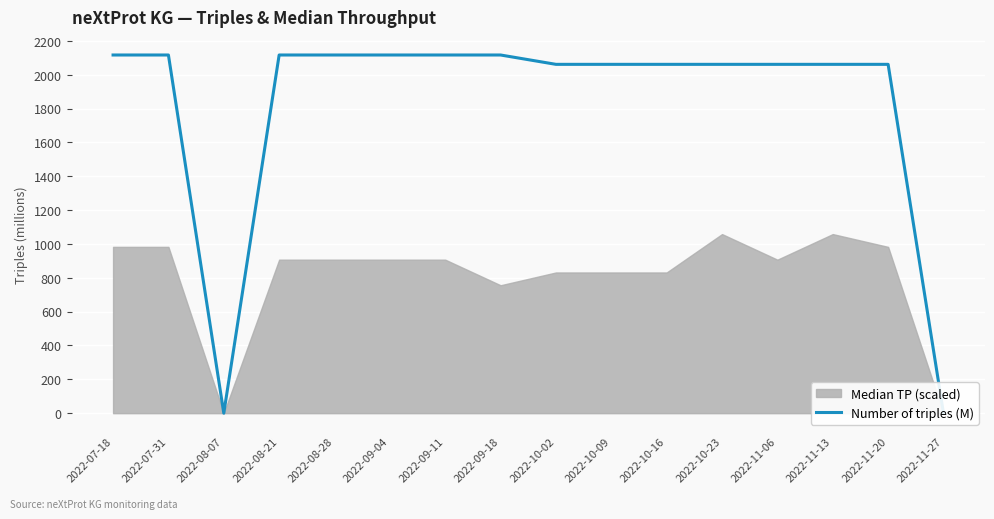

What is the greatest value displayed?

2116.5